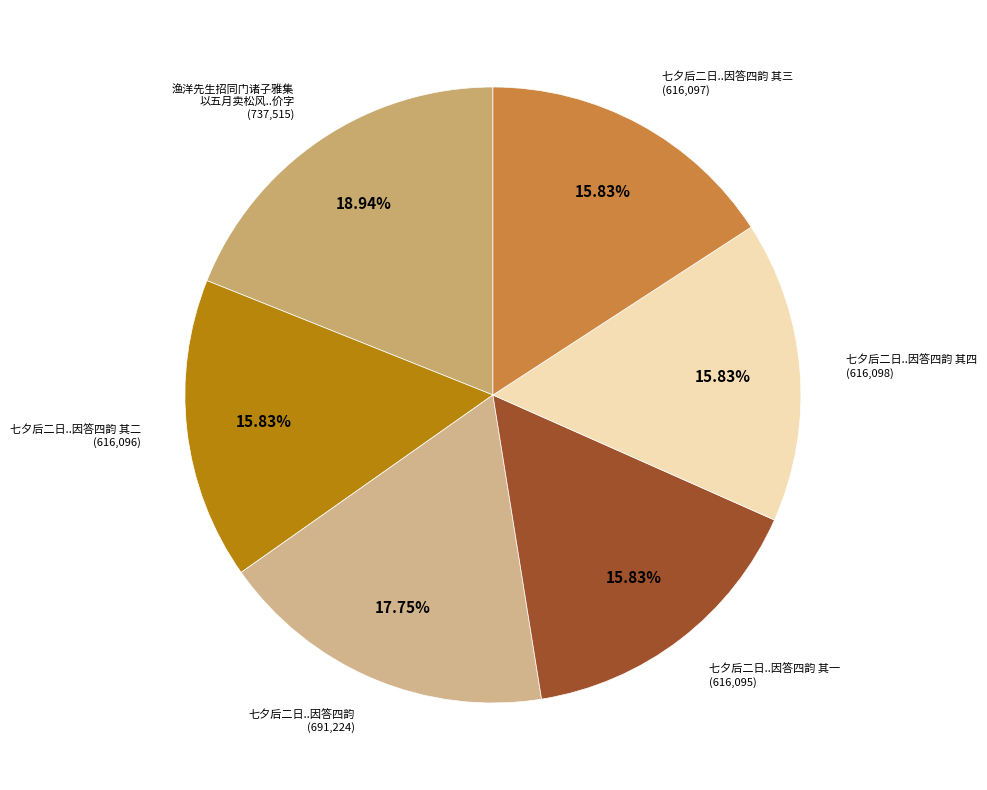

How many segments does this pie chart have?

6